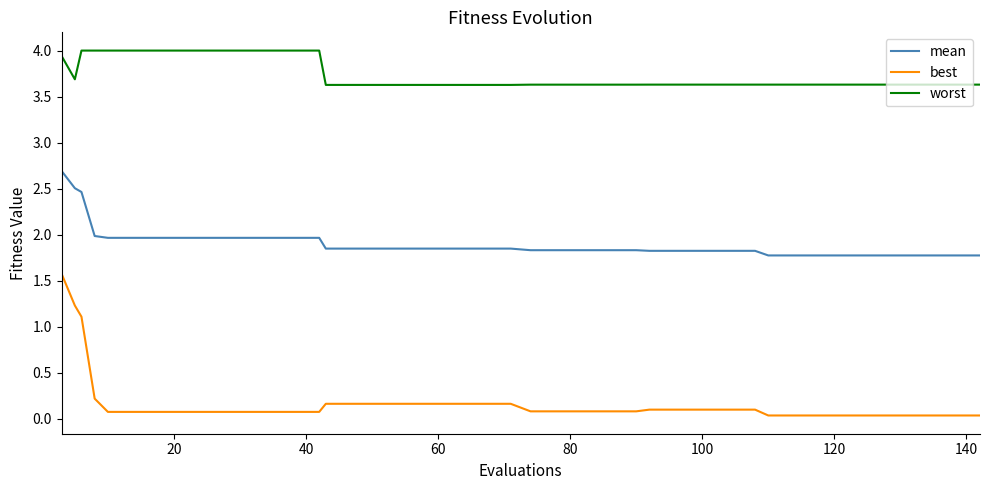

Which series has the widest spread of values?

best